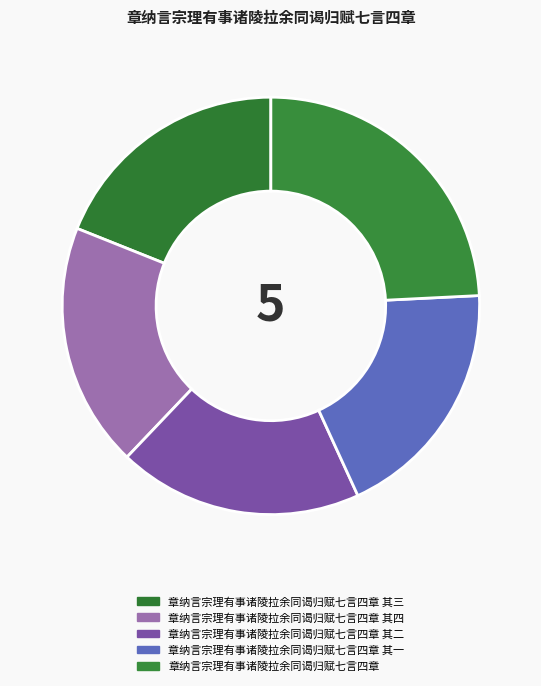

How many segments does this pie chart have?

5